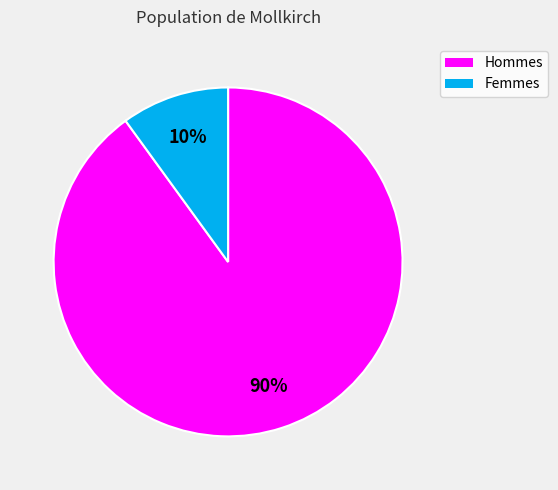

Is there any slice that represents more than half of the pie?

Yes